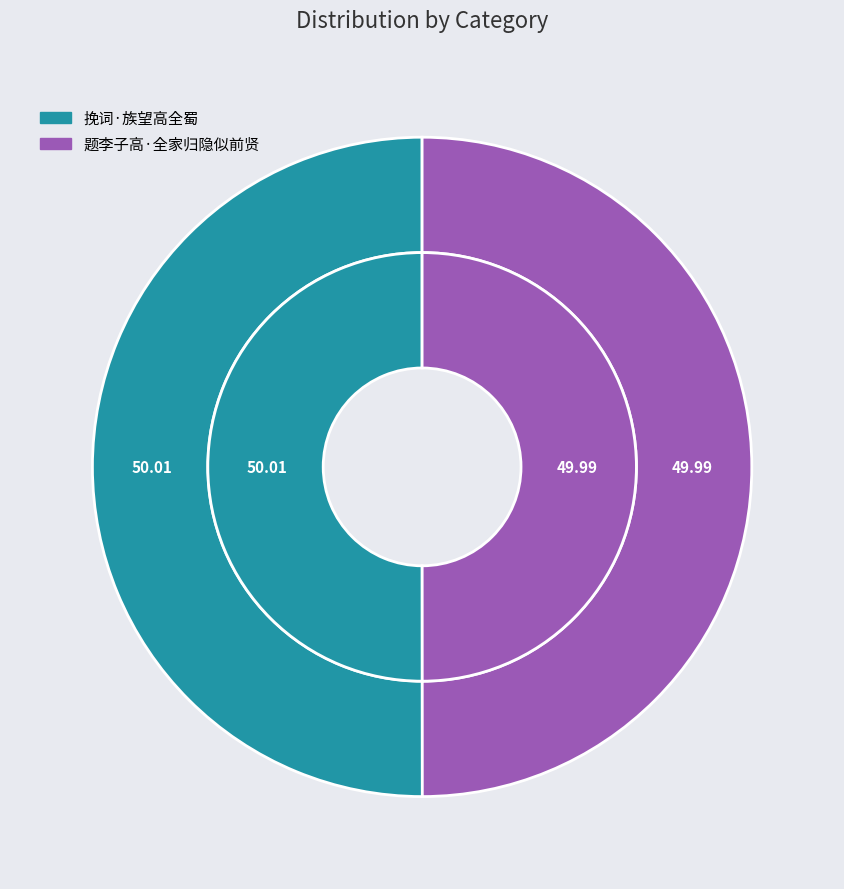

Count the number of slices in the pie.

2